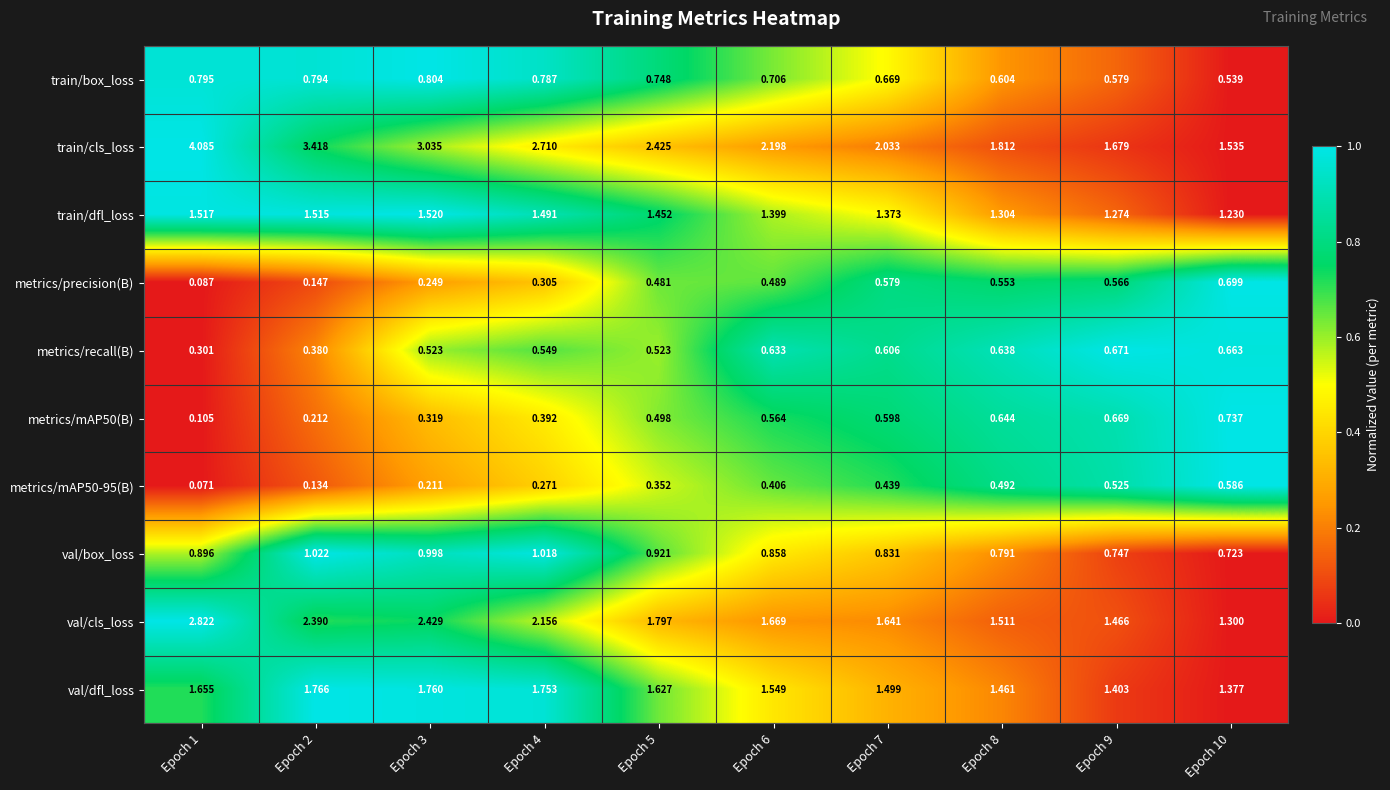

Which series changed the most between Epoch 1 and Epoch 5?

train/cls_loss